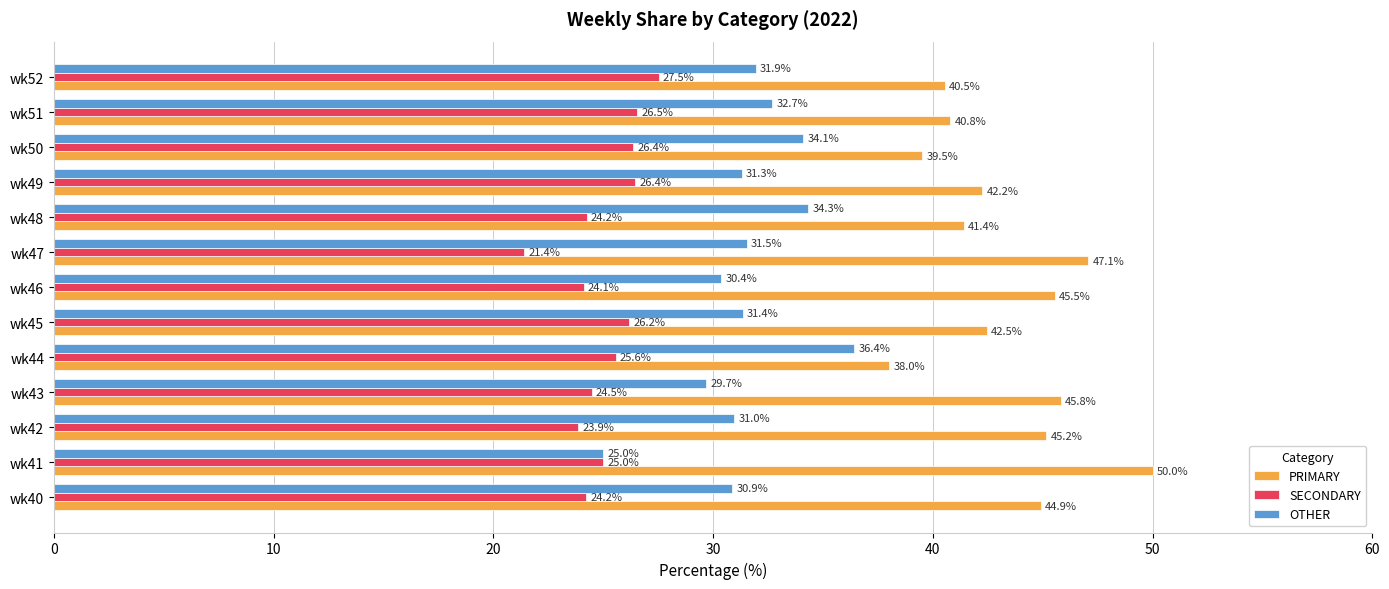

Rank the series by their maximum value, from highest to lowest.

PRIMARY, OTHER, SECONDARY